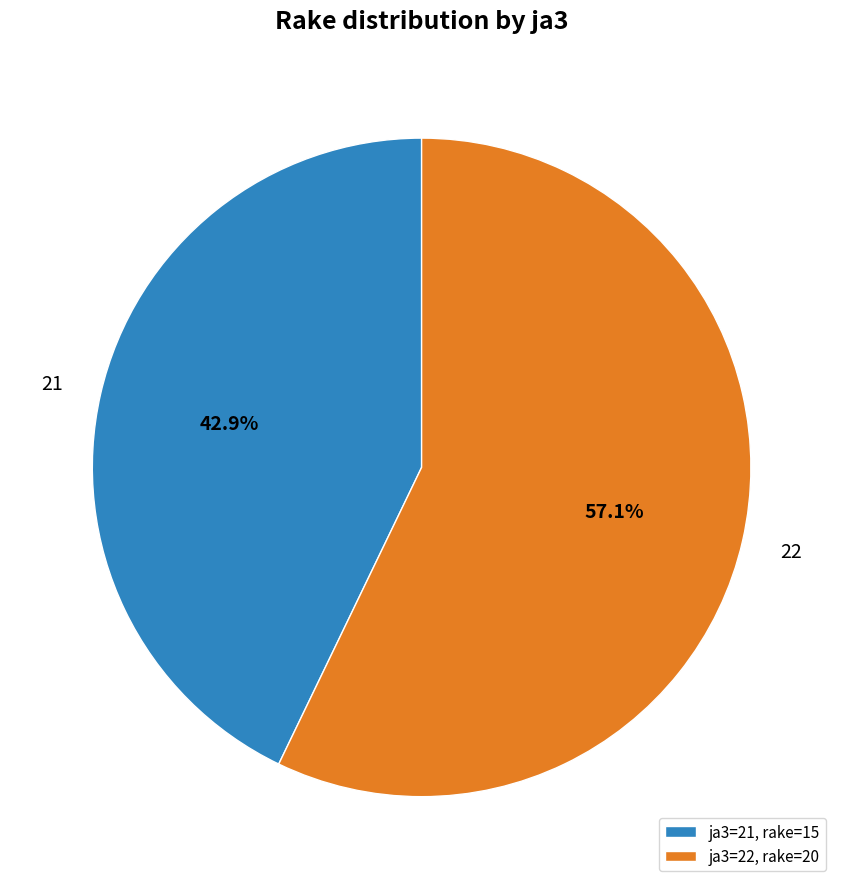

What percentage is the 22 slice, to the nearest percent?

57%